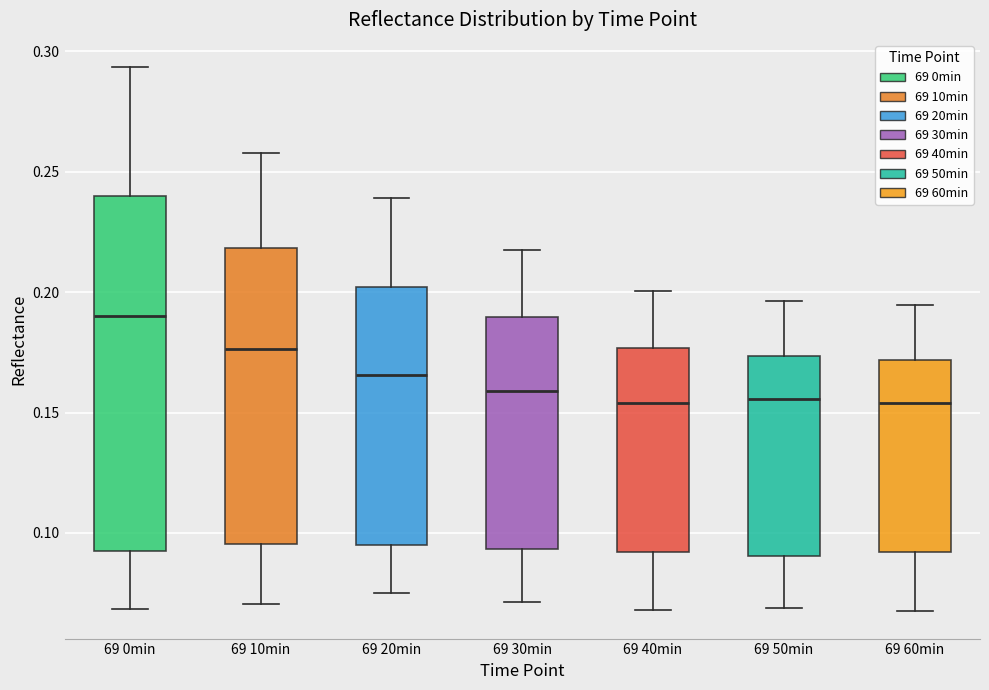

Reading left to right, read every box against the y-axis: the position of its median line, the range the box covers, and the ends of its whiskers. The values are not printed on the chart, so give them approximately, as read against the axis.

69 0min: median 0.190, box 0.090 to 0.240, whiskers 0.070 to 0.295
69 10min: median 0.175, box 0.095 to 0.220, whiskers 0.070 to 0.260
69 20min: median 0.165, box 0.095 to 0.200, whiskers 0.075 to 0.240
69 30min: median 0.160, box 0.095 to 0.190, whiskers 0.070 to 0.220
69 40min: median 0.155, box 0.090 to 0.175, whiskers 0.070 to 0.200
69 50min: median 0.155, box 0.090 to 0.175, whiskers 0.070 to 0.195
69 60min: median 0.155, box 0.090 to 0.170, whiskers 0.065 to 0.195